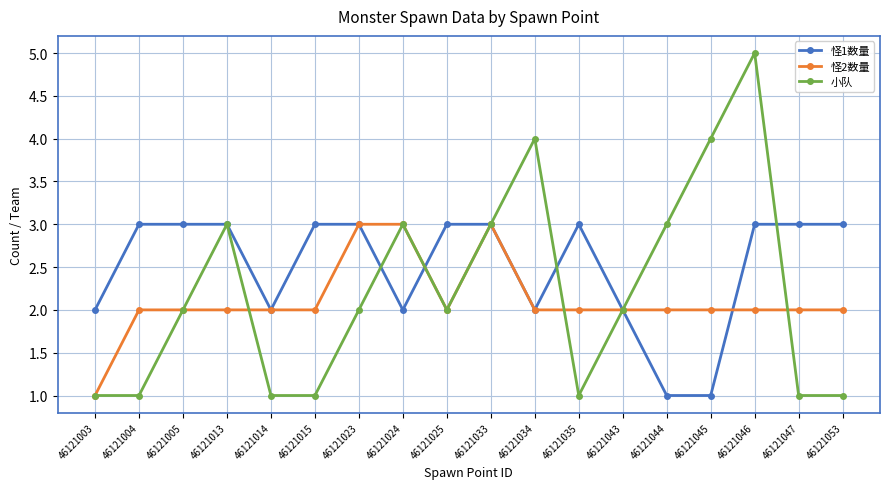

Does the chart display data point markers on the line(s)?

Yes